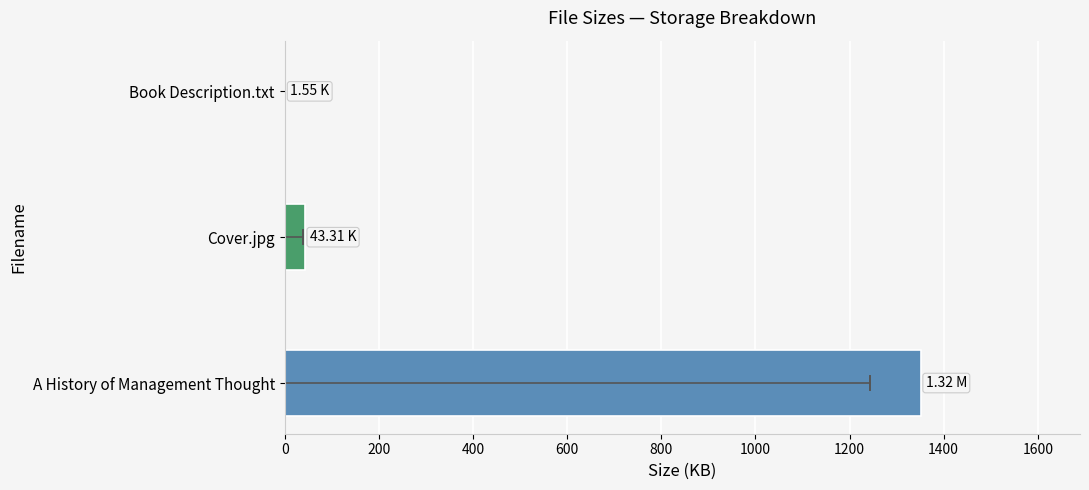

What is the sum of all values?

1396.5